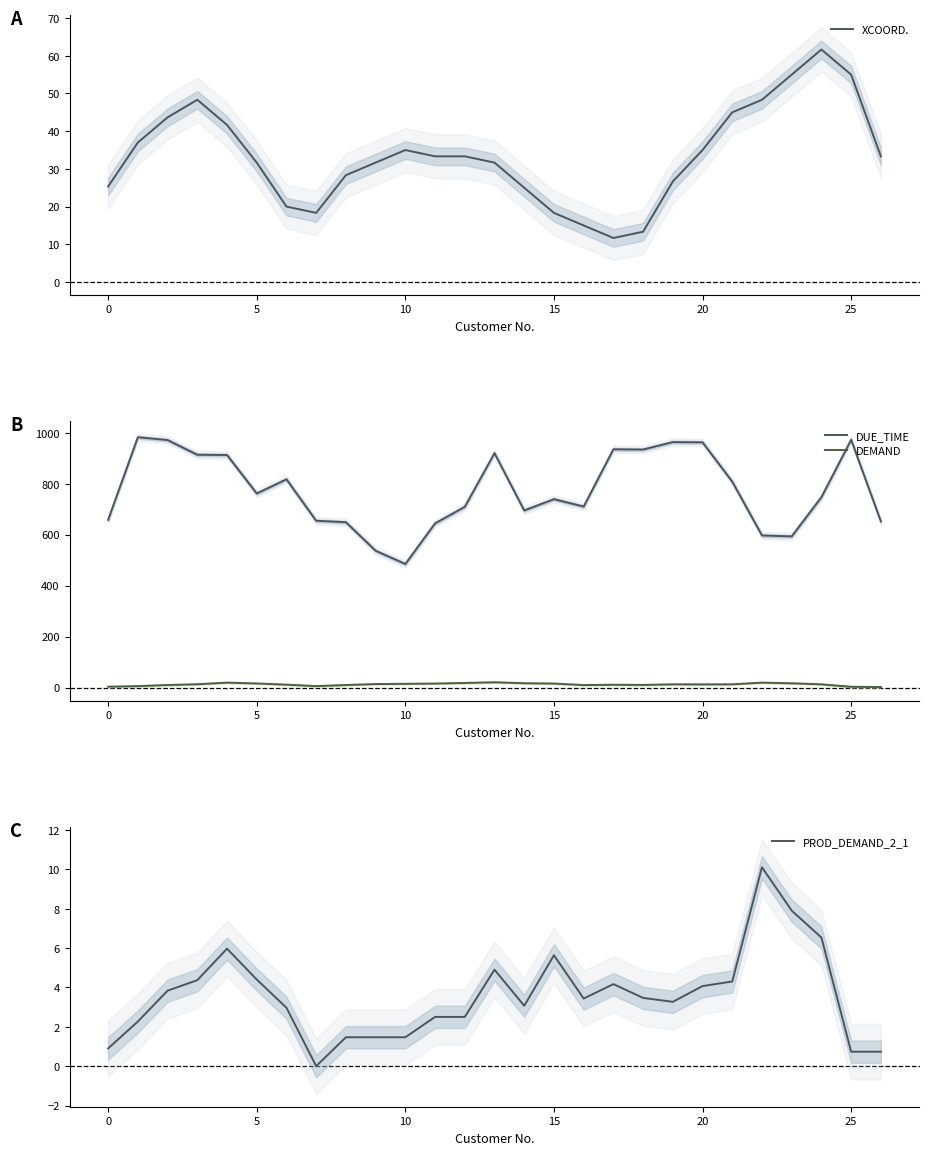

Read the DUE_TIME value at 15.

739.0